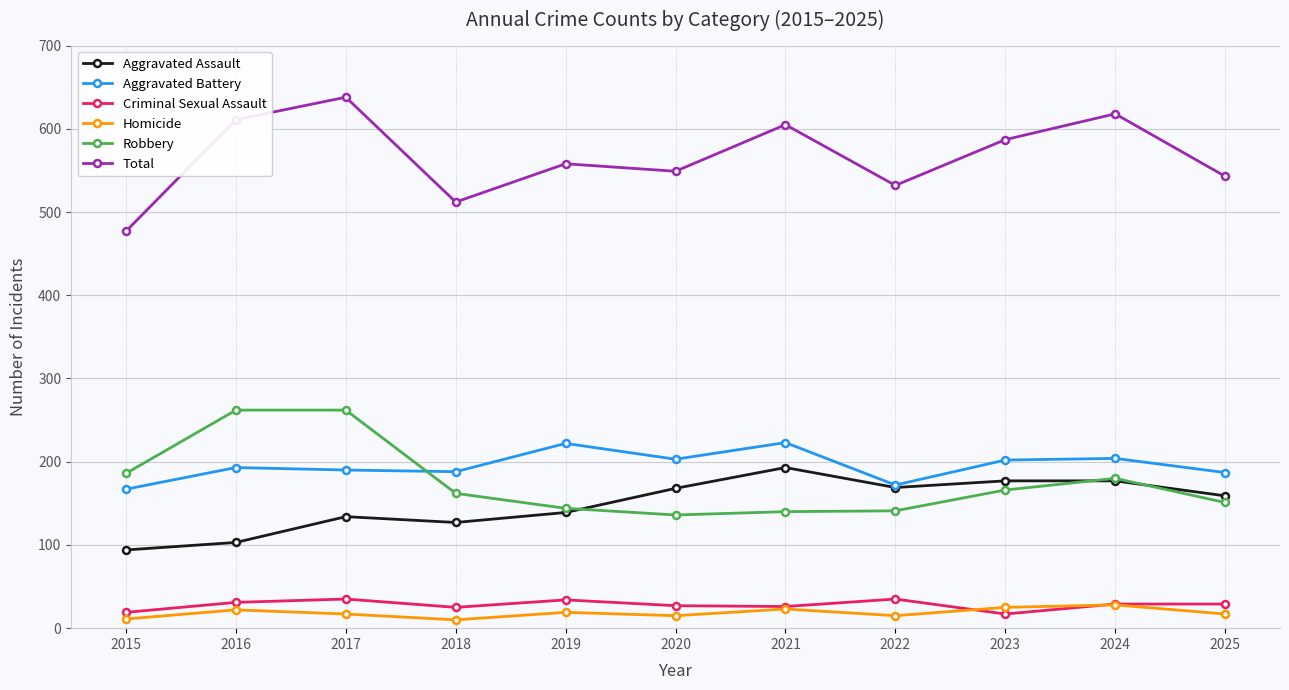

The value of Aggravated Battery at 2016 is 193. True or false?

True